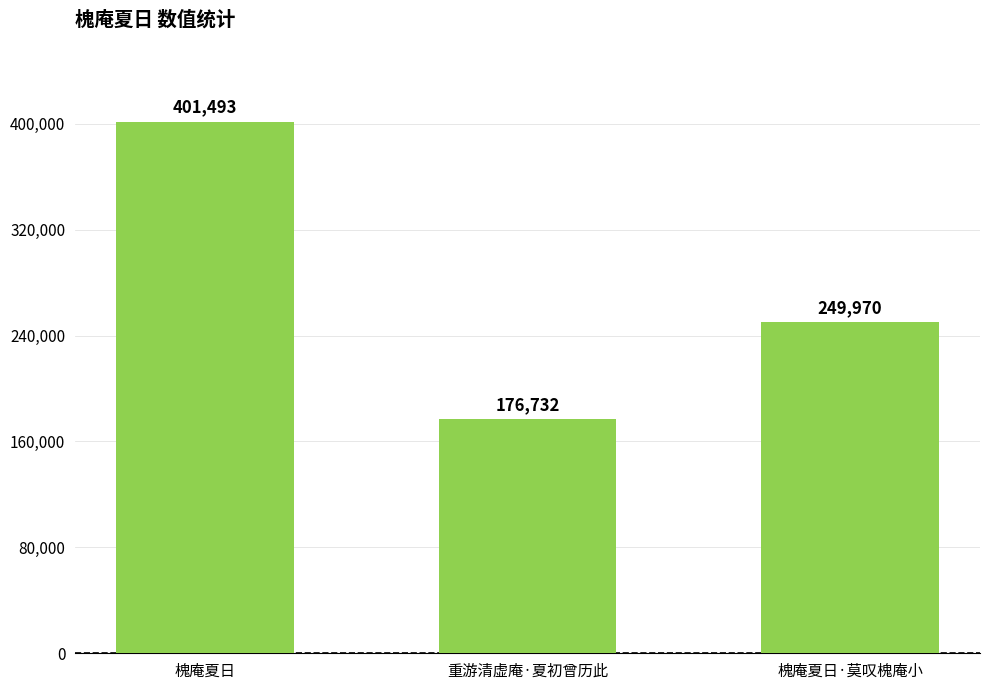

Reading left to right, transcribe all the data shown in this chart.

槐庵夏日=401493	重游清虚庵·夏初曾历此=176732	槐庵夏日·莫叹槐庵小=249970